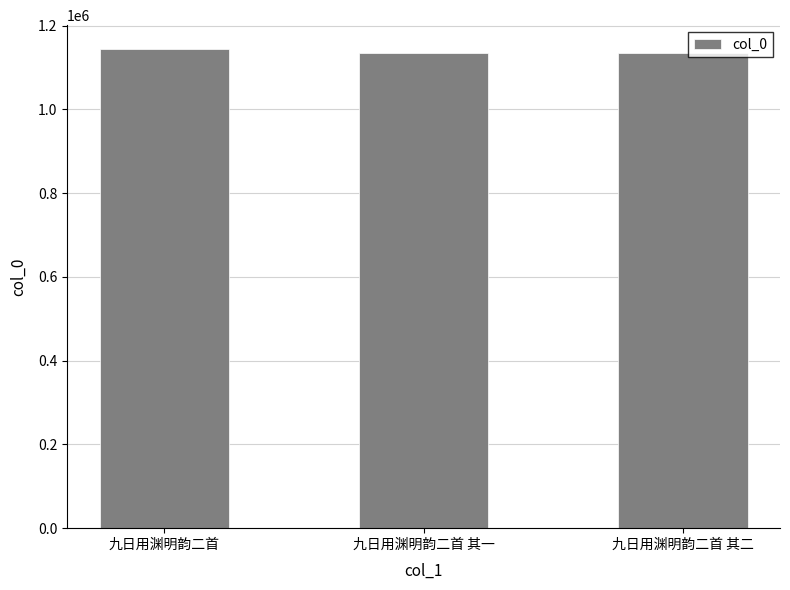

What is the smallest value displayed?

1135760